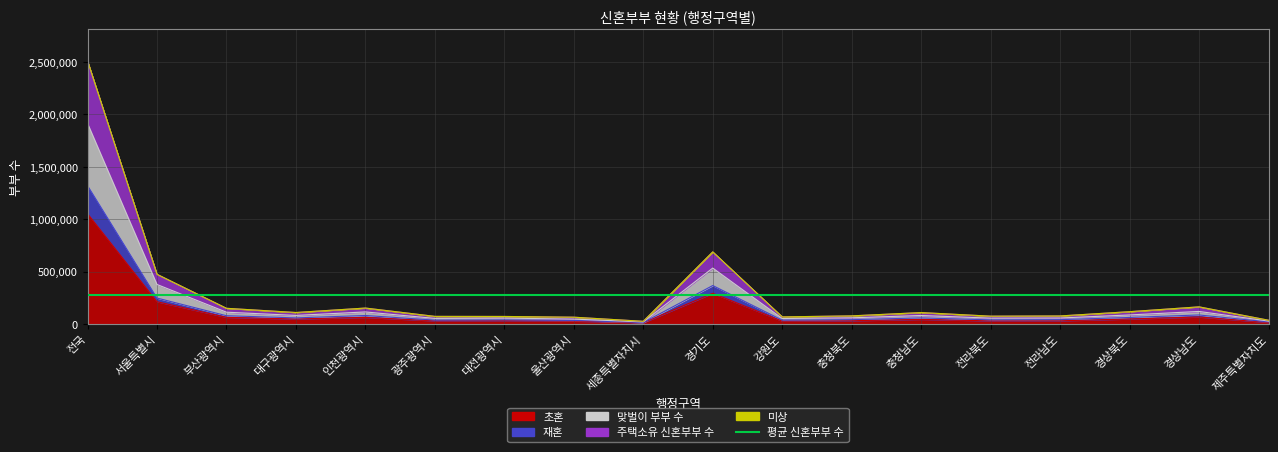

True or false: 재혼 has a value of 365953 at 경기도.

True